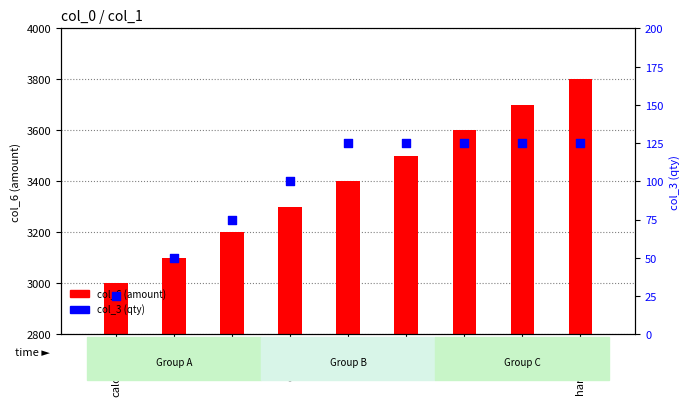

Which series has the largest Y range (max minus min)?

col_6 (amount)